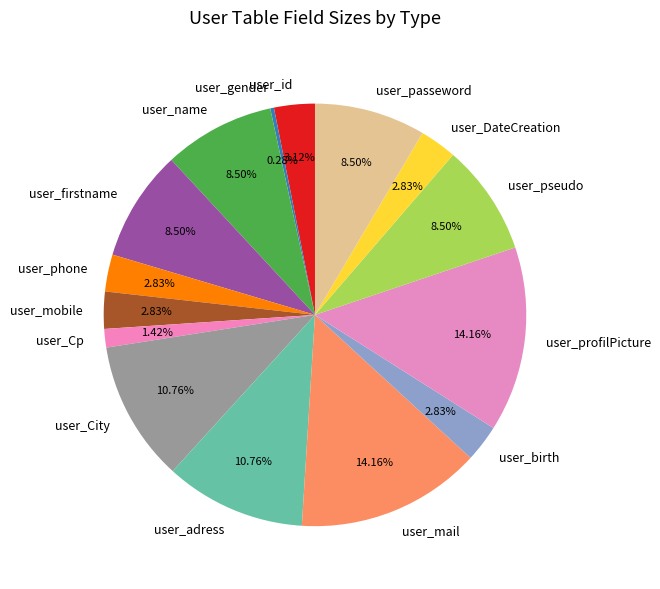

What is the ratio of the value at user_DateCreation to the value at user_birth?

1.0